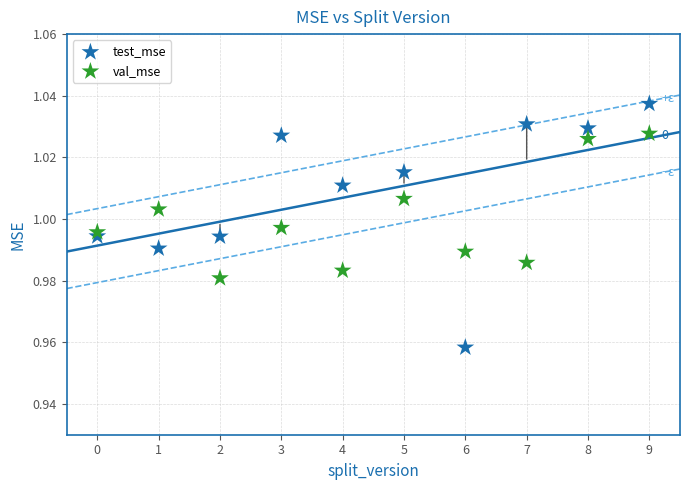

Which series reaches the minimum Y coordinate?

test_mse